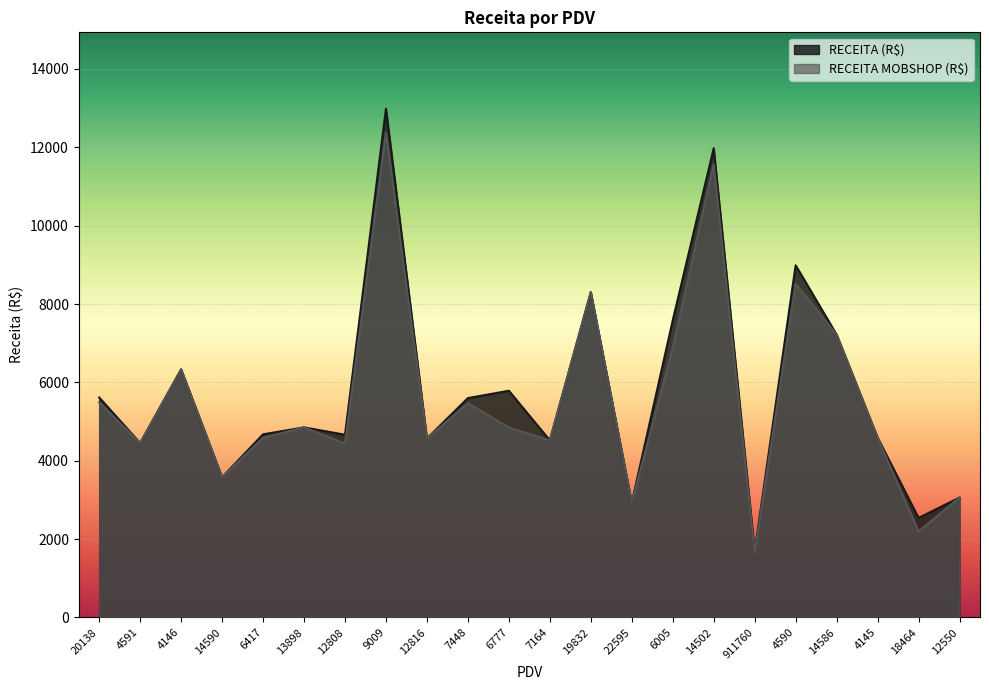

True or false: RECEITA (R$) and RECEITA MOBSHOP (R$) intersect in this chart.

False